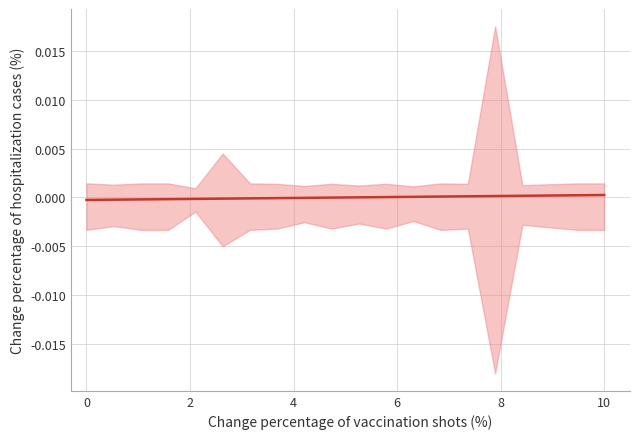

Is it true that the value at 8 is -0.0?

False